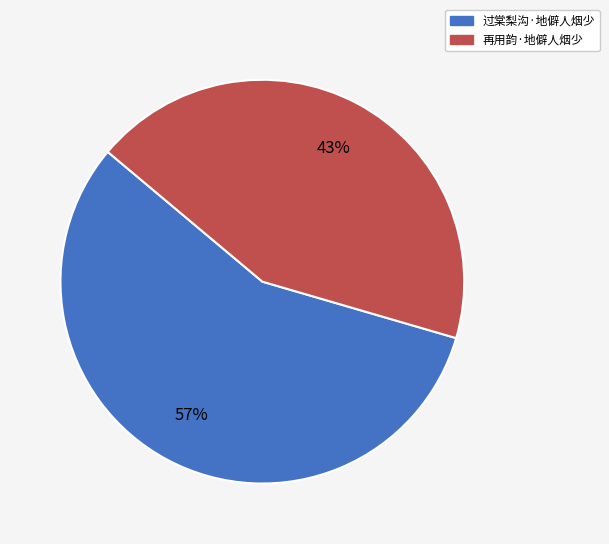

Combined, do 再用韵·地僻人烟少 and 过棠梨沟·地僻人烟少 account for over 50%?

Yes